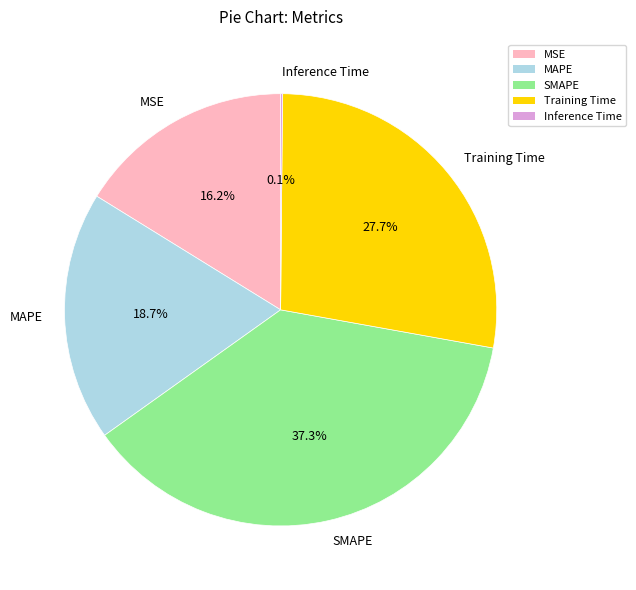

Does Training Time represent more than half of the total?

No